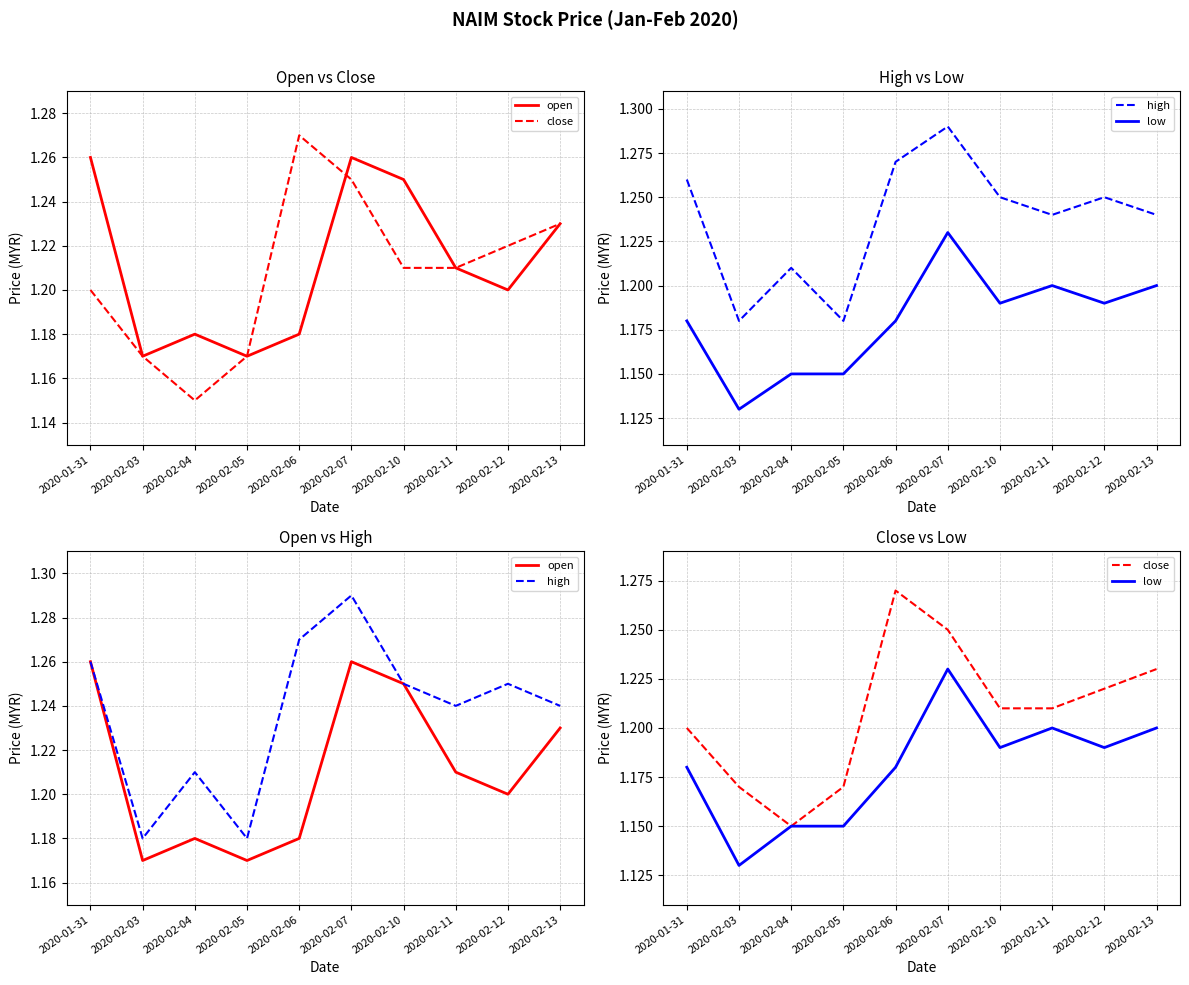

Which series has the widest spread of values?

close